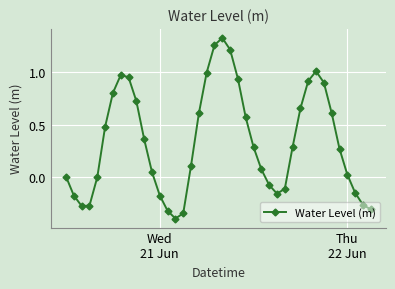

What is the difference between the maximum and minimum values?

1.7